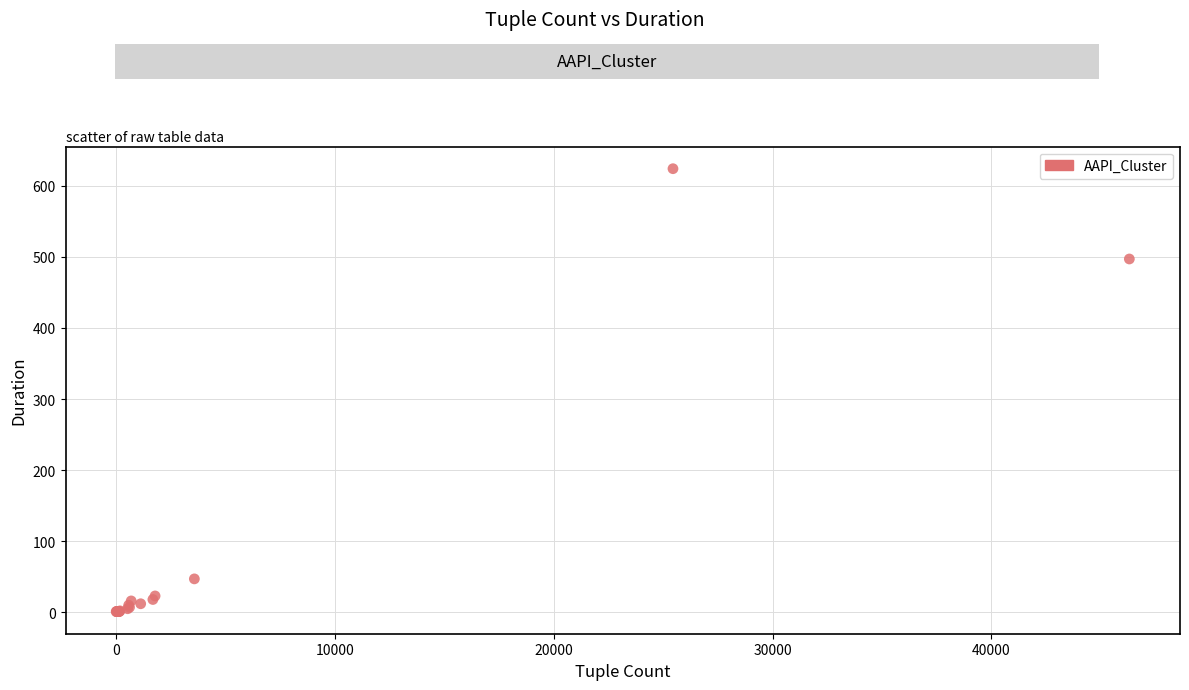

What Y value in the scatter plot is closest to 312?

497